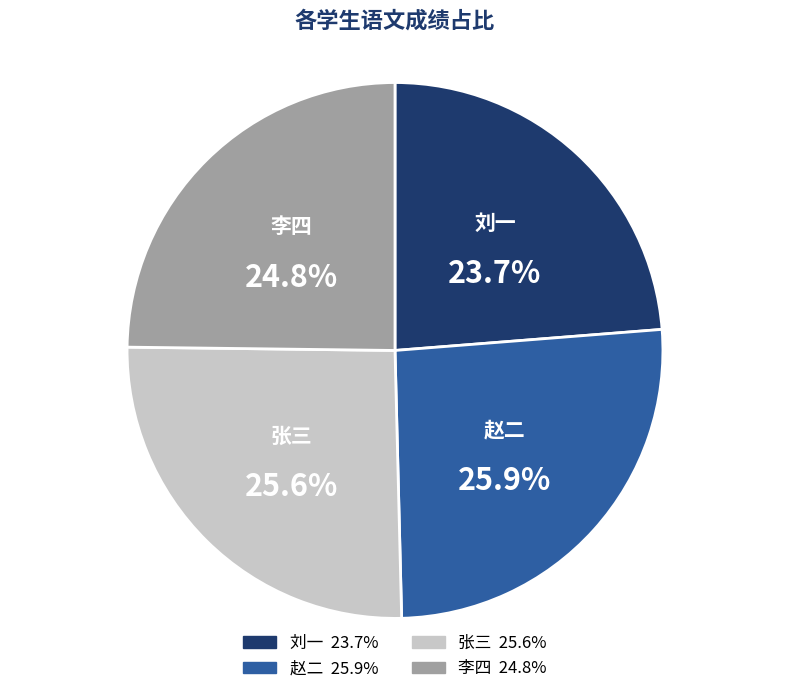

What percentage do 赵二 and 张三 together represent?

51.5%